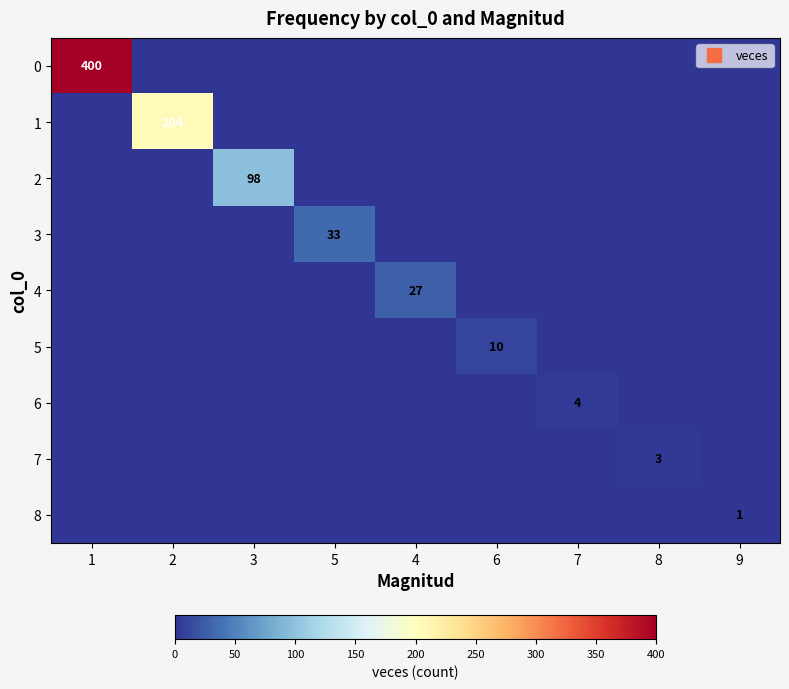

What is the highest value of the 2 series?

98